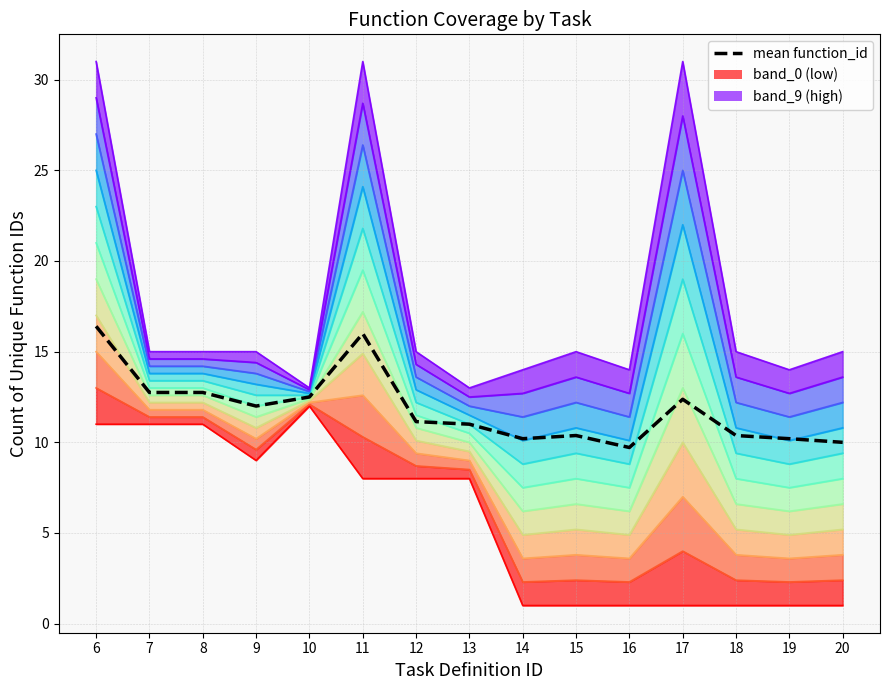

Is the value of mean function_id at 17 greater than the value of level_0 at 6?

Yes